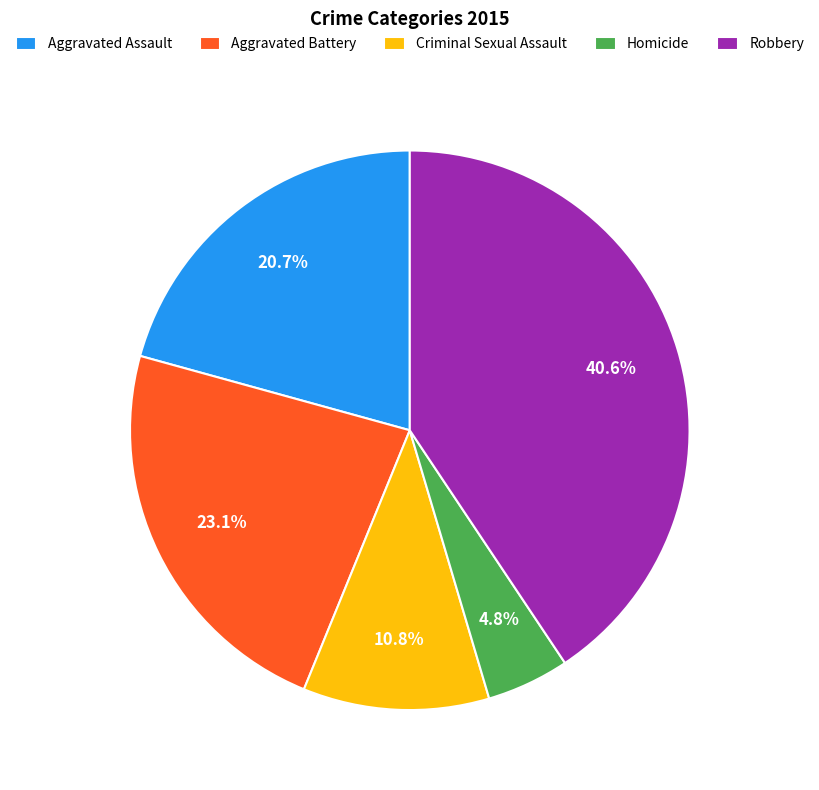

Which slice is the smallest?

Homicide